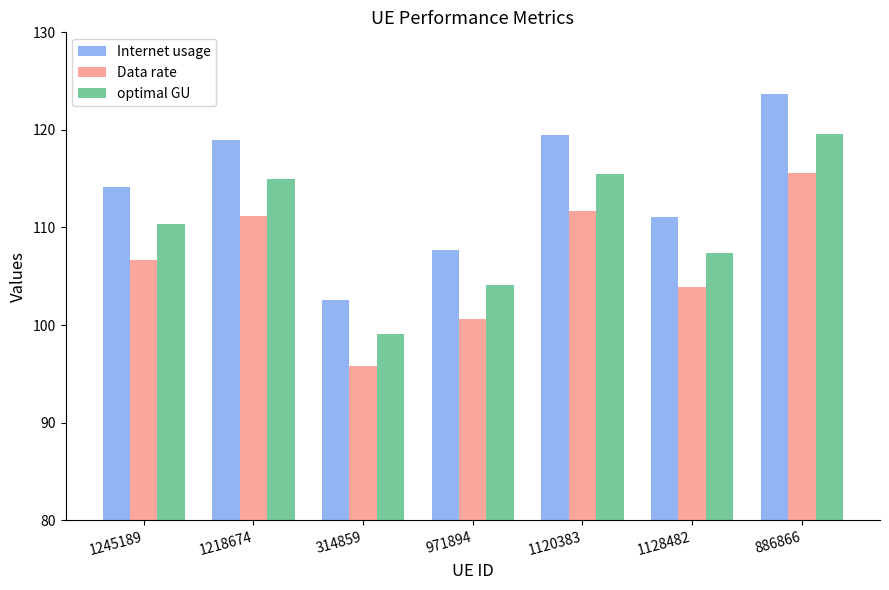

What is the difference between the Internet usage values at 1128482 and 314859?

8.6